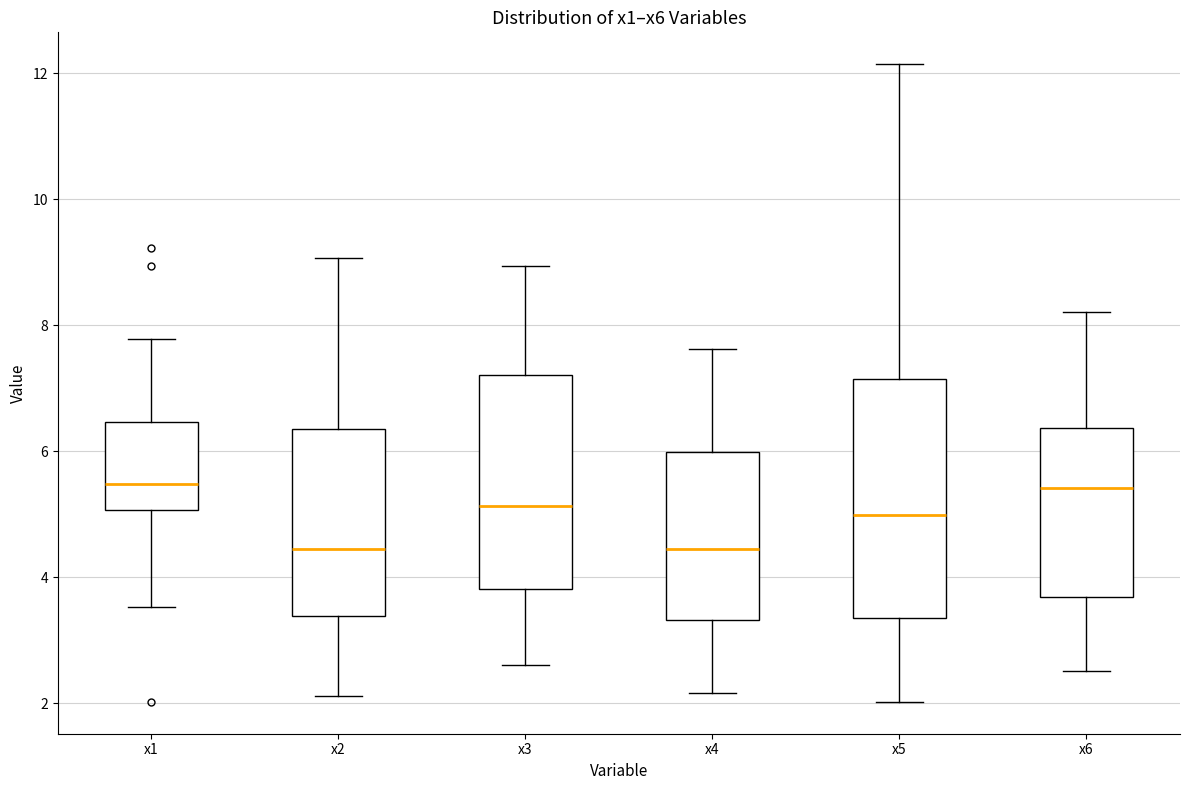

Comparing the boxes themselves (not the whiskers), which one is the tallest?

x5